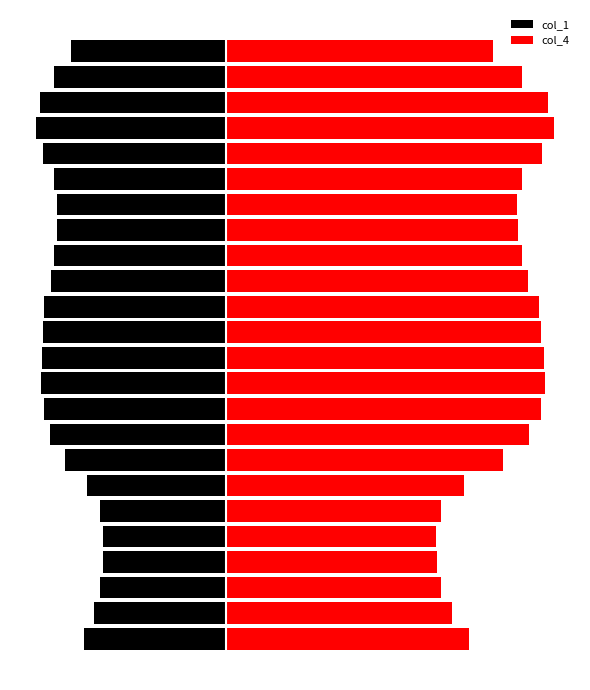

What is the total value across all series at 11?

16.7